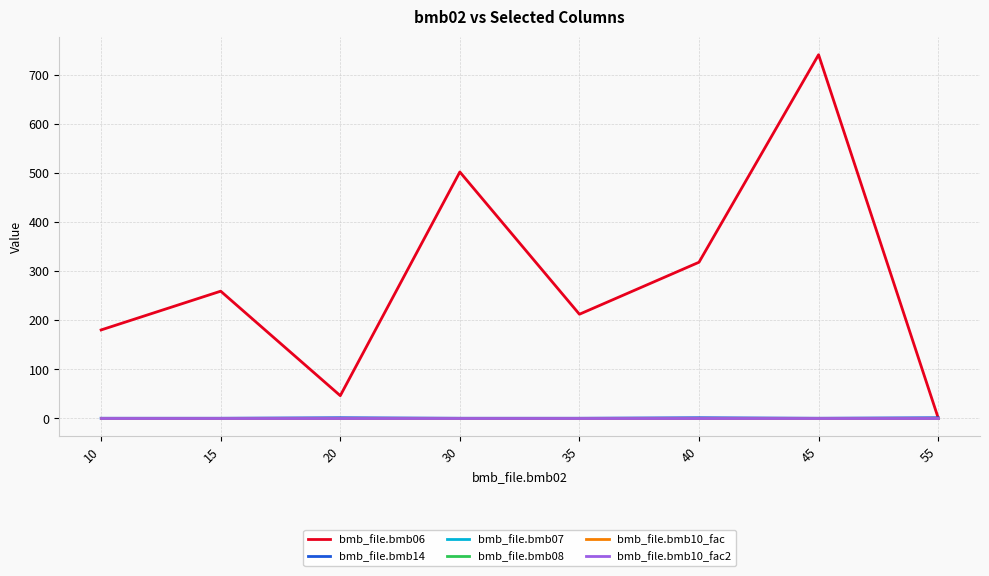

Does the chart have visible grid lines?

Yes